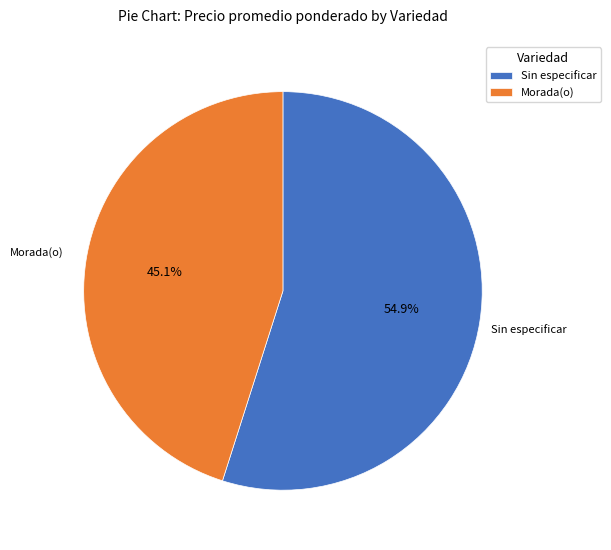

How many segments does this pie chart have?

2